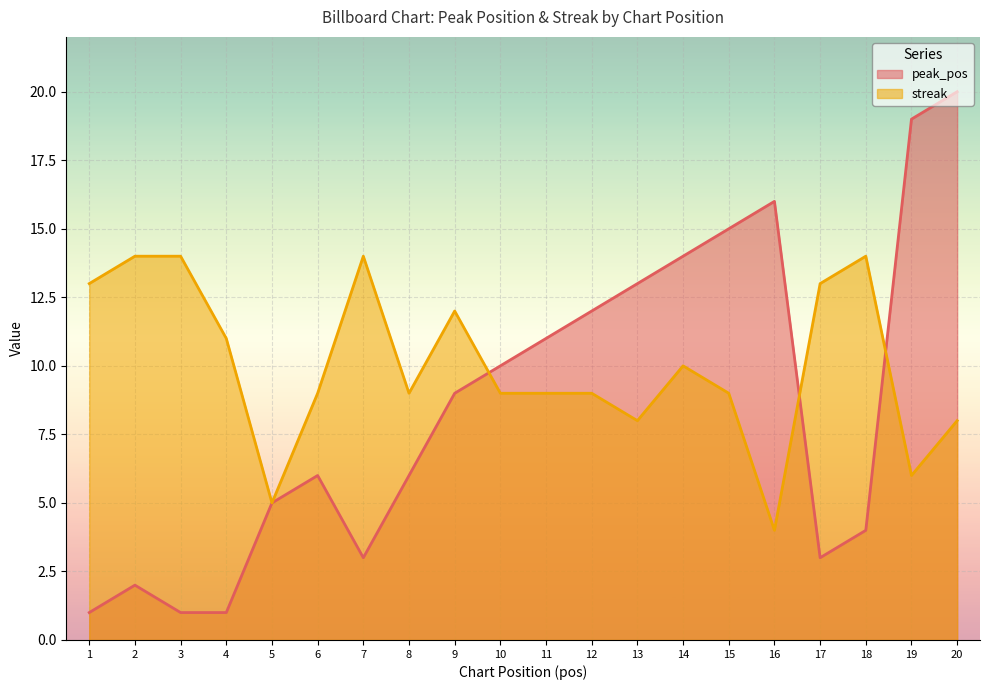

The value of peak_pos at 15 is 15. True or false?

True